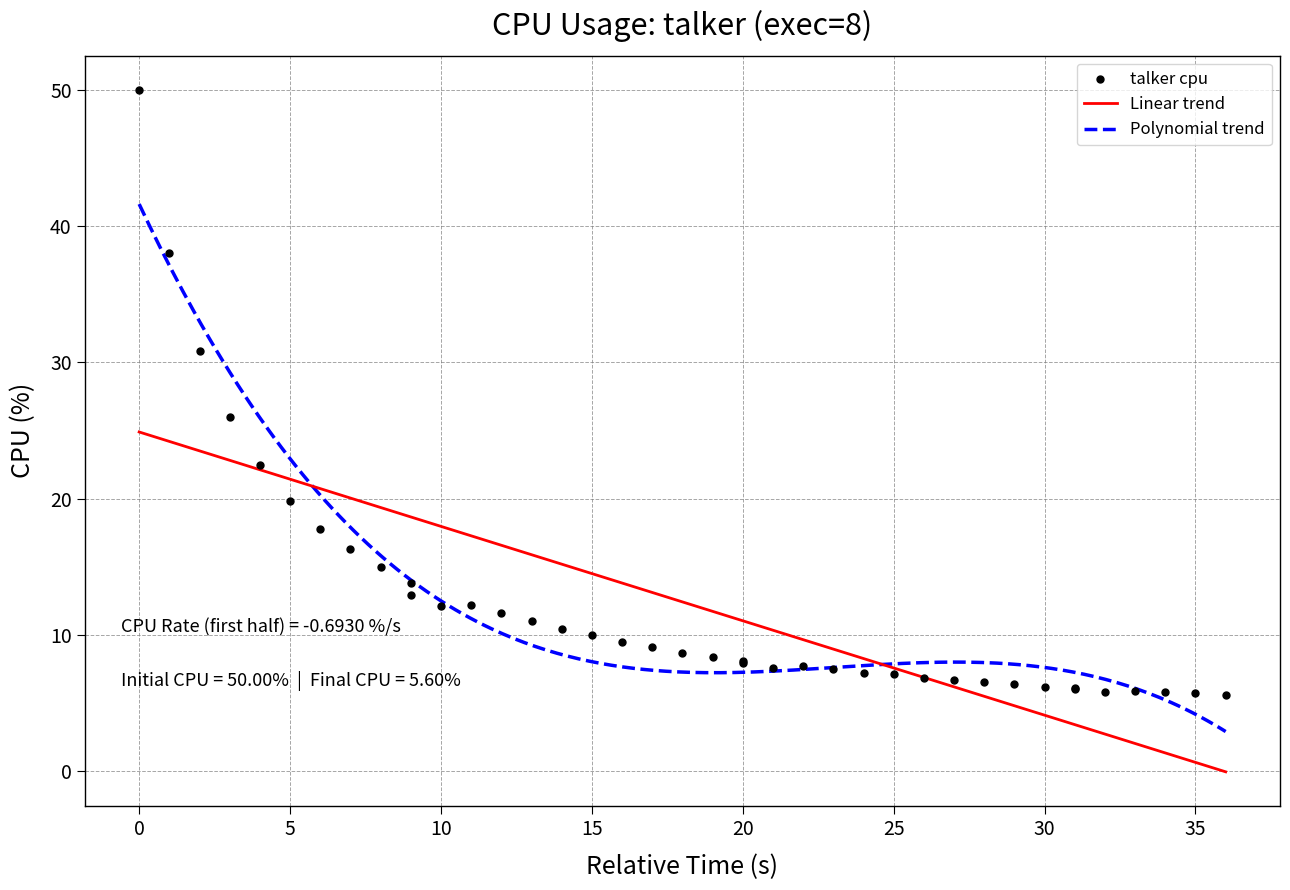

What is the change in value from 20 to 30?

-1.9